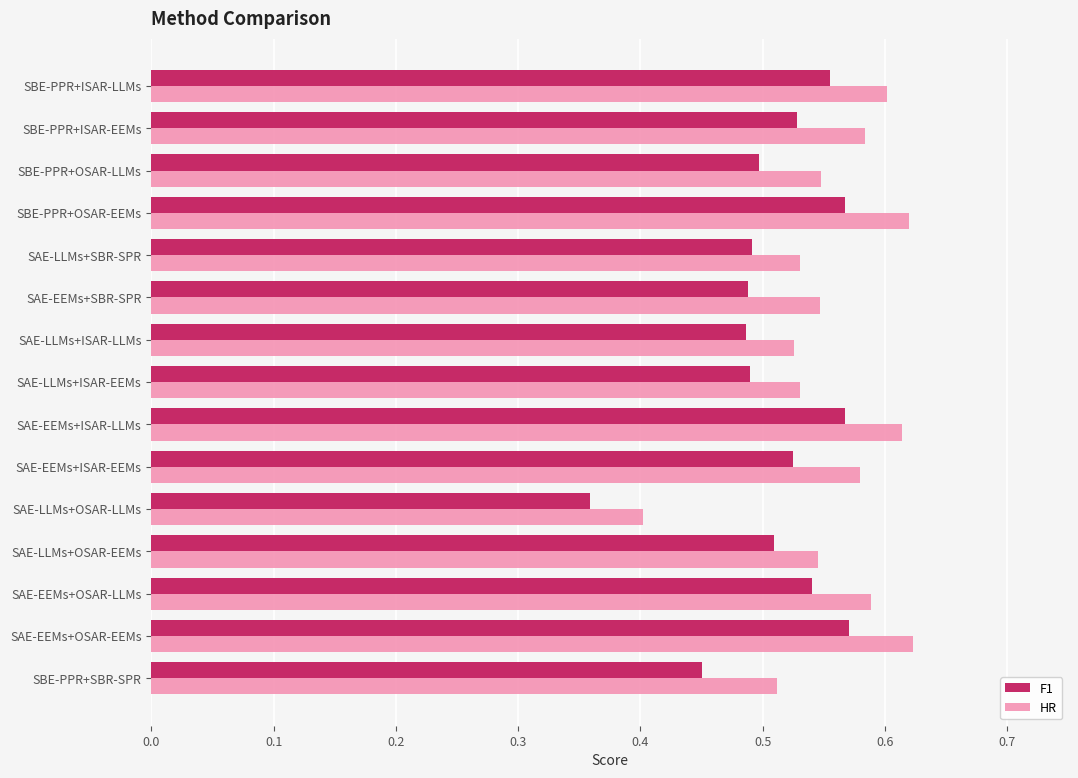

Where is HR nearest to the value 0?

SAE-LLMs+OSAR-LLMs